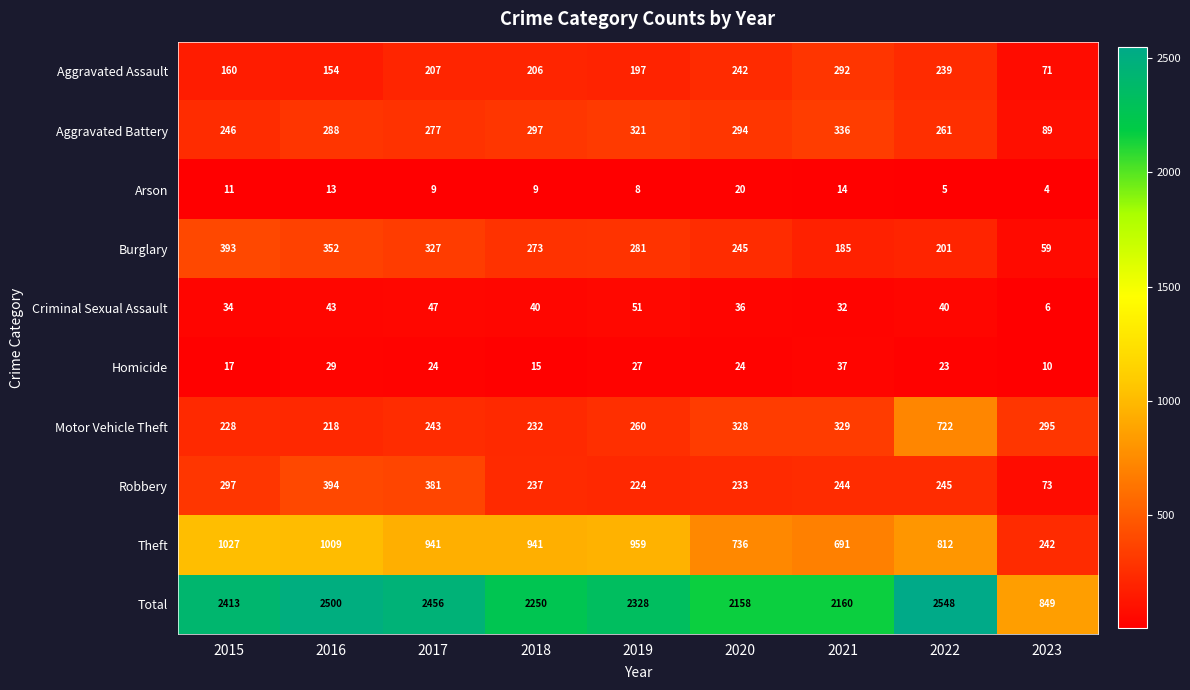

How many data points does each series have?

9